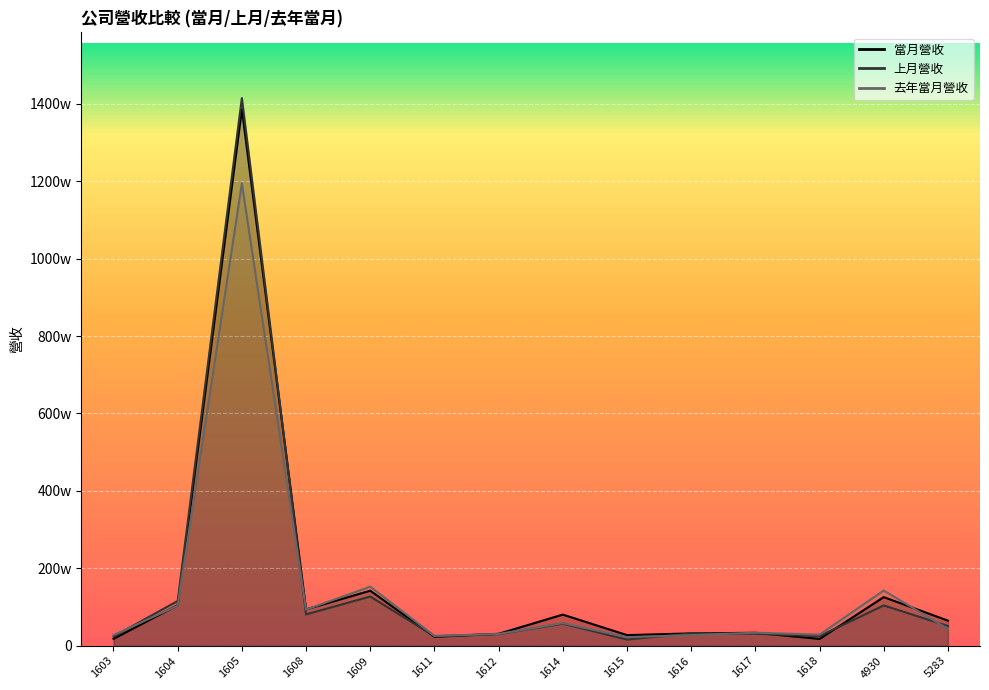

How many times do 當月營收 and 去年當月營收 cross each other?

5